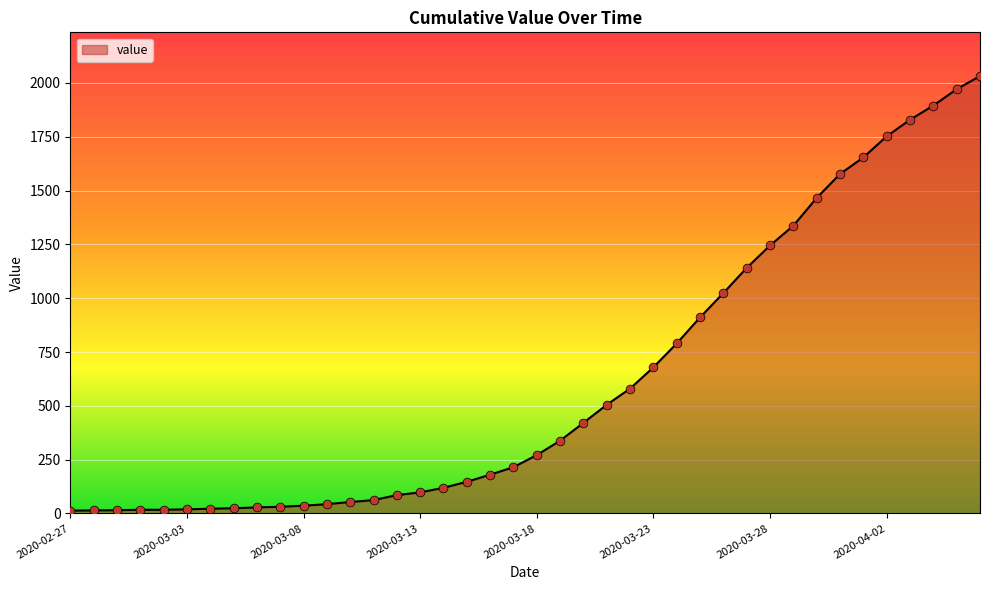

What is the maximum value shown in the chart?

2032